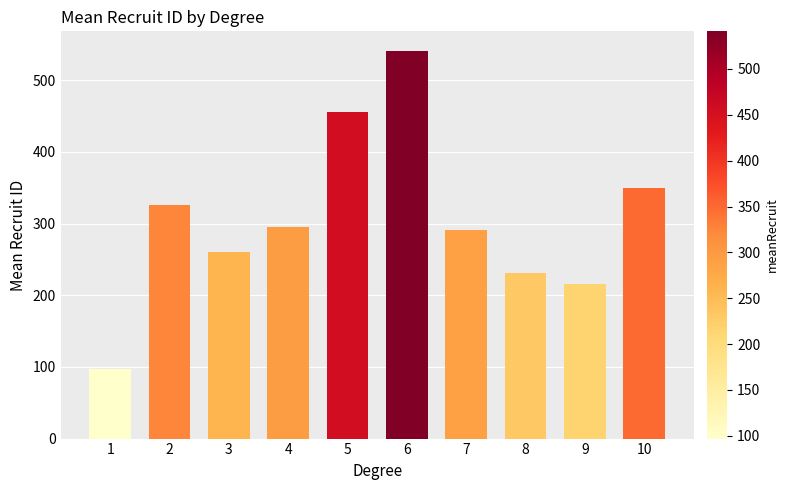

How many data points are above 295?

5